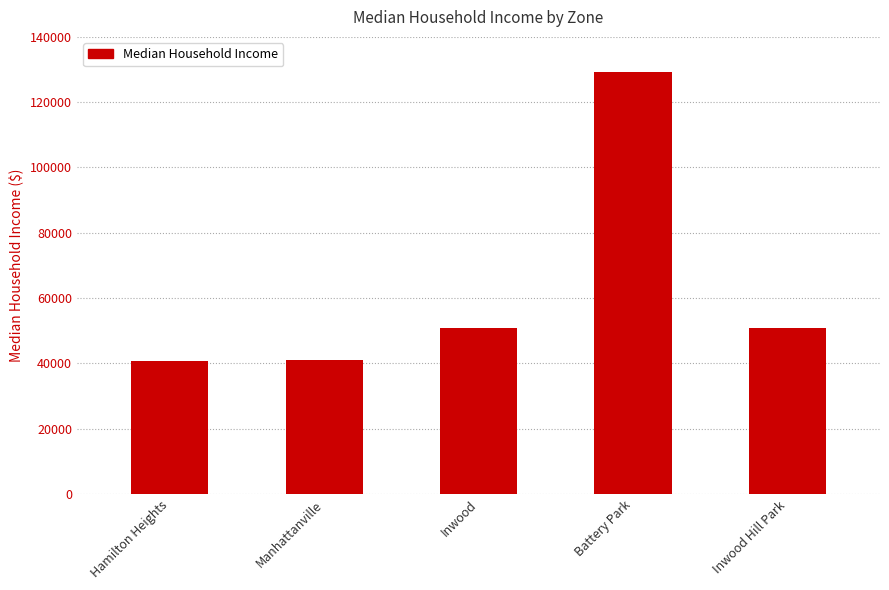

What is the value of the 1st bar from the left?

40857